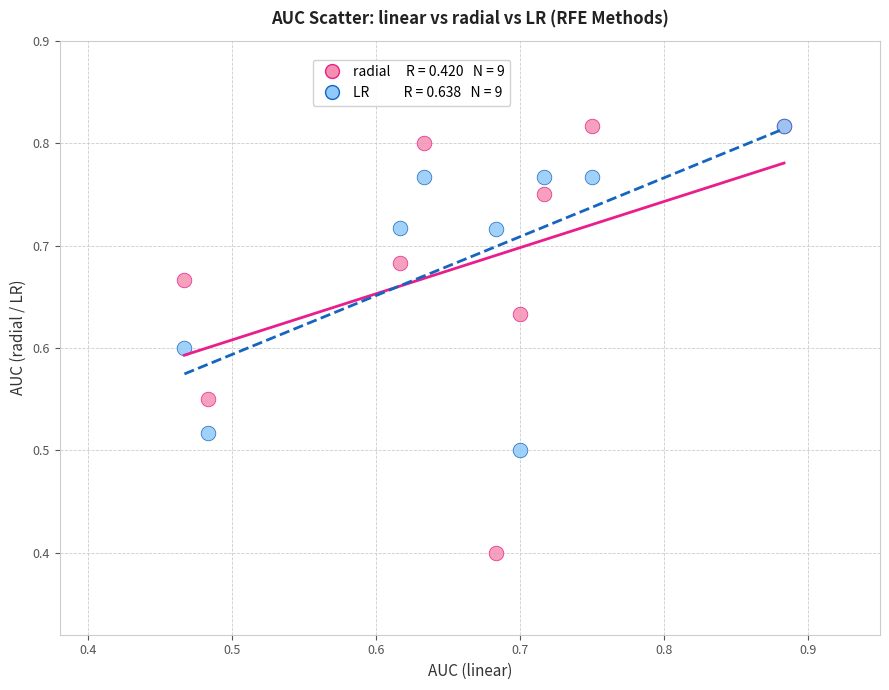

Across all series, what Y value is closest to 0?

0.4